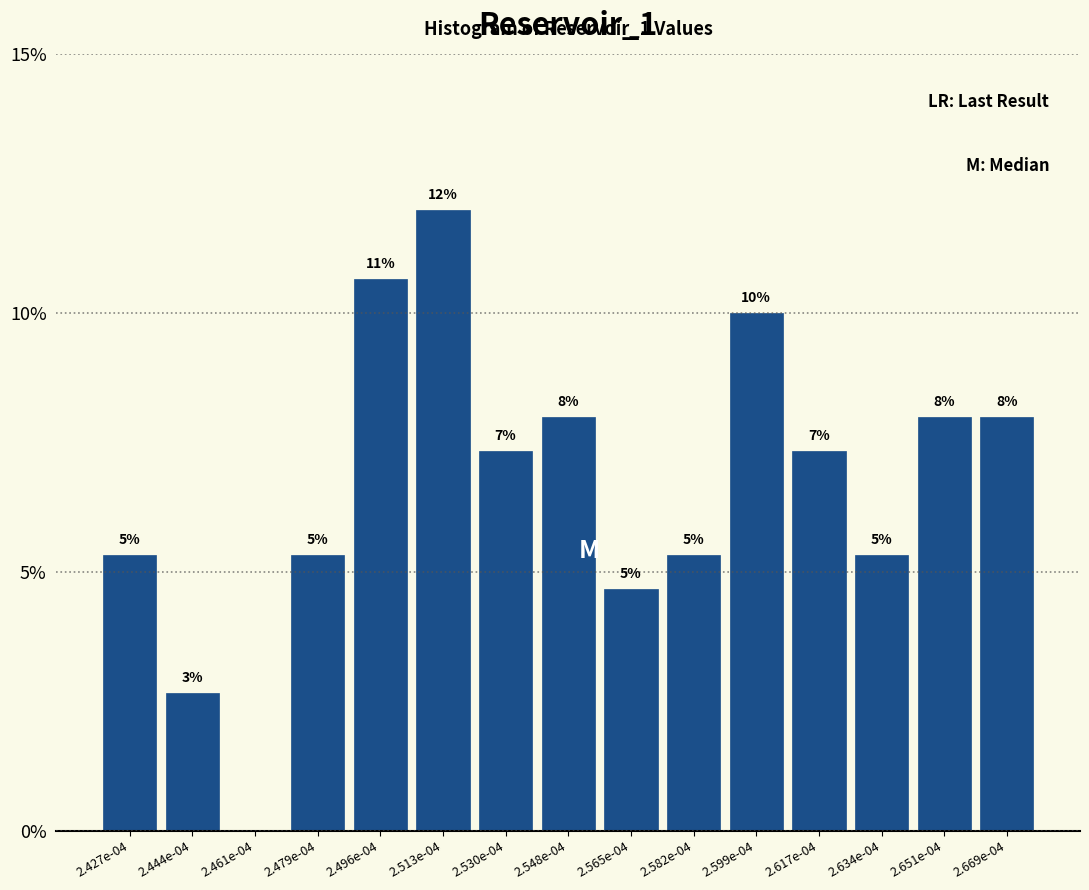

Are the bars horizontal?

No